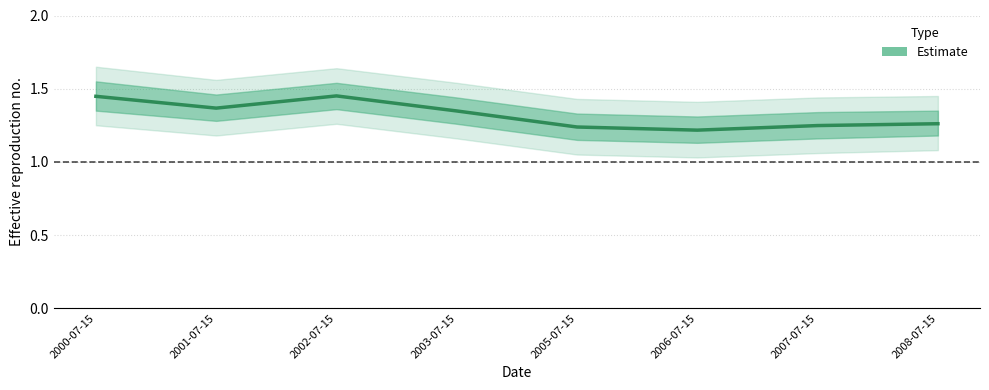

True or false: there are more than 0 points higher than both neighbors.

True